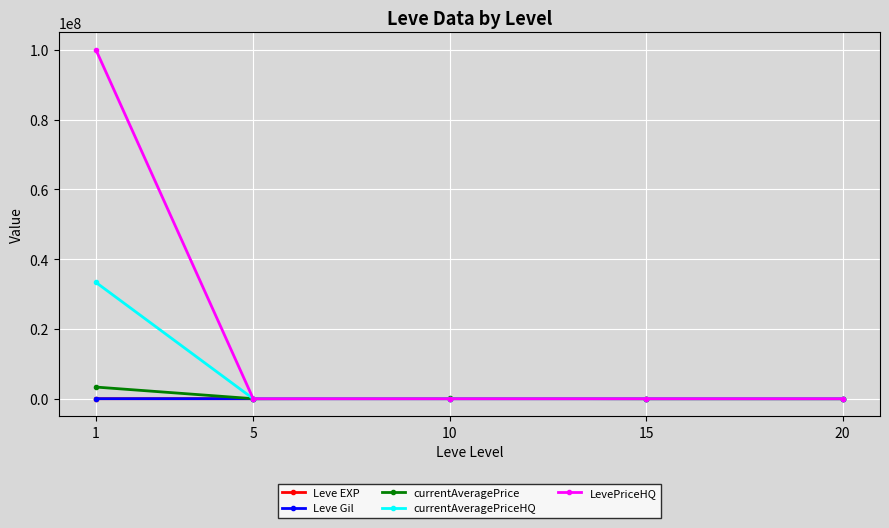

Where is currentAveragePrice nearest to the value 1668250?

10